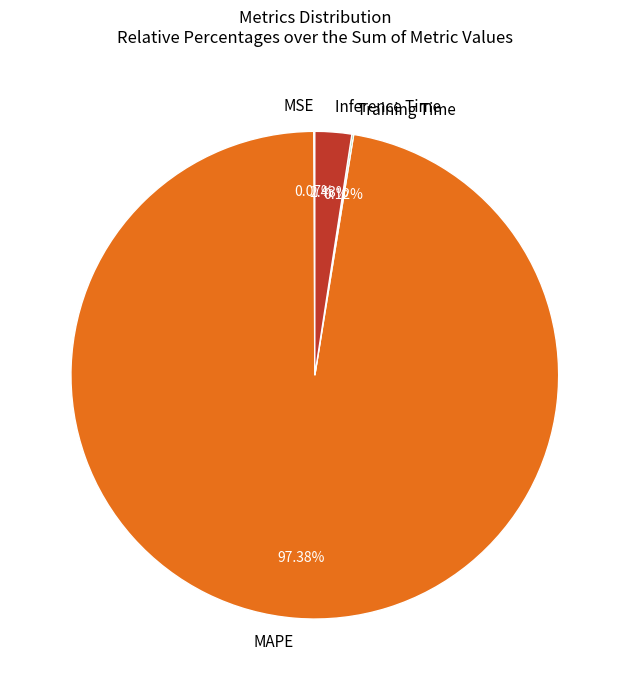

The Inference Time slice represents 10% of the pie. True or false?

False